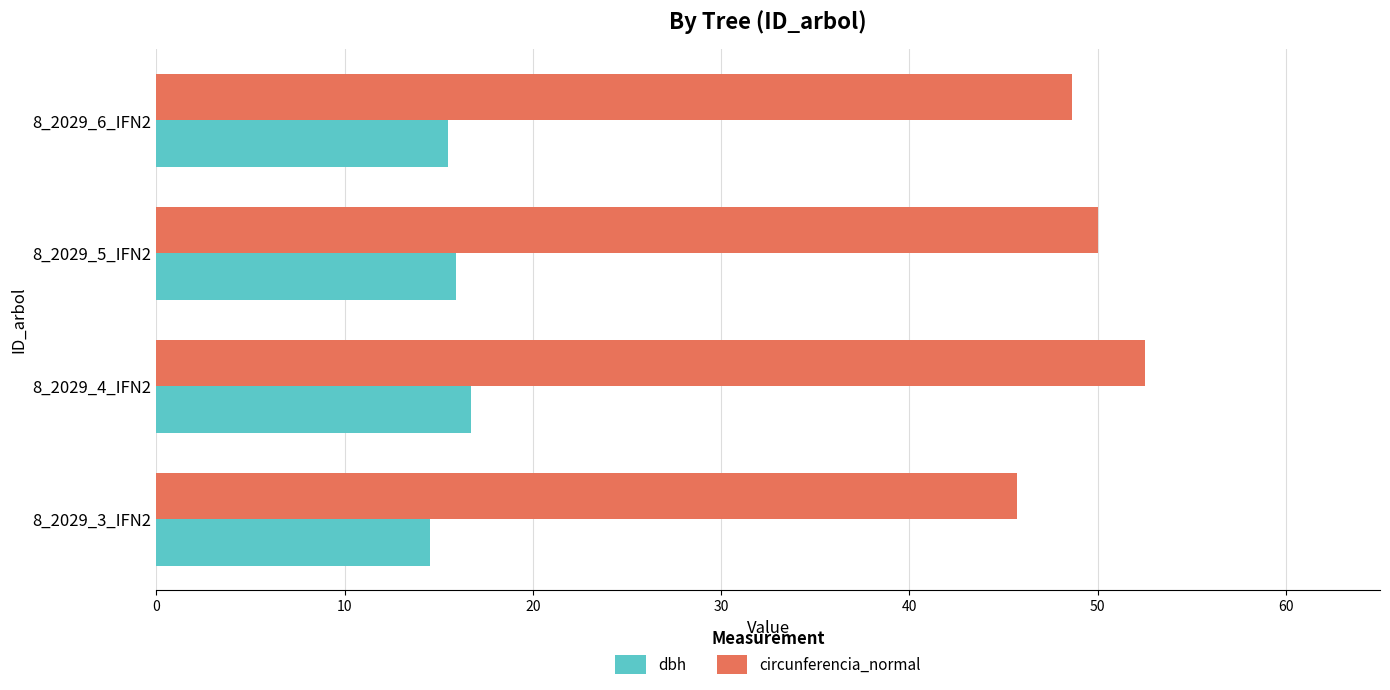

Rank the series by their maximum value, from lowest to highest.

dbh, circunferencia_normal